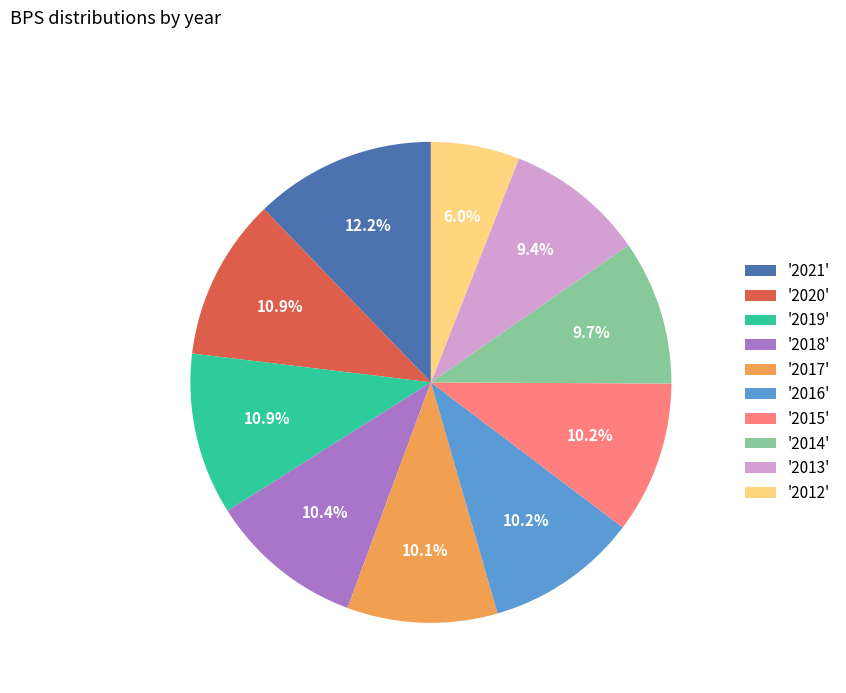

To the nearest percent, what is the average slice percentage?

10%